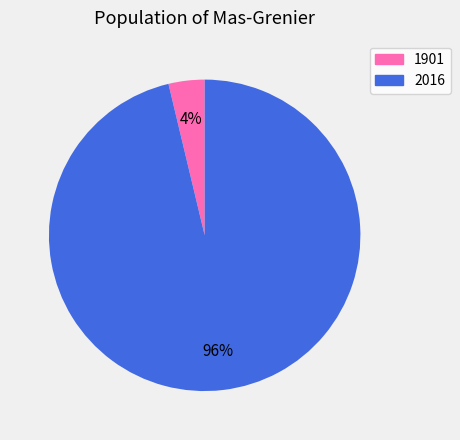

To the nearest percent, what percentage of the pie is 1901?

4%